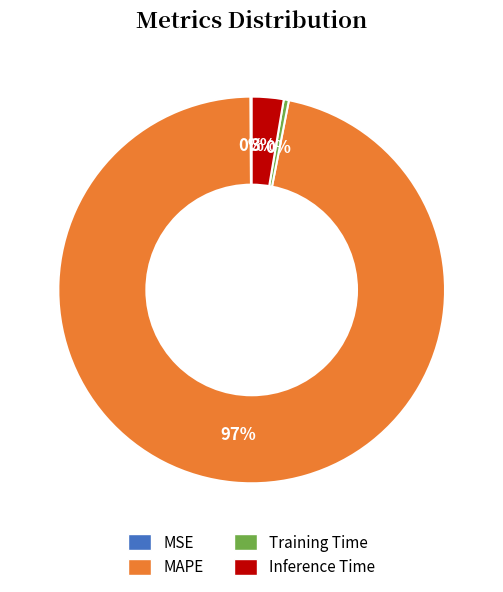

Is Training Time the majority of the pie?

No